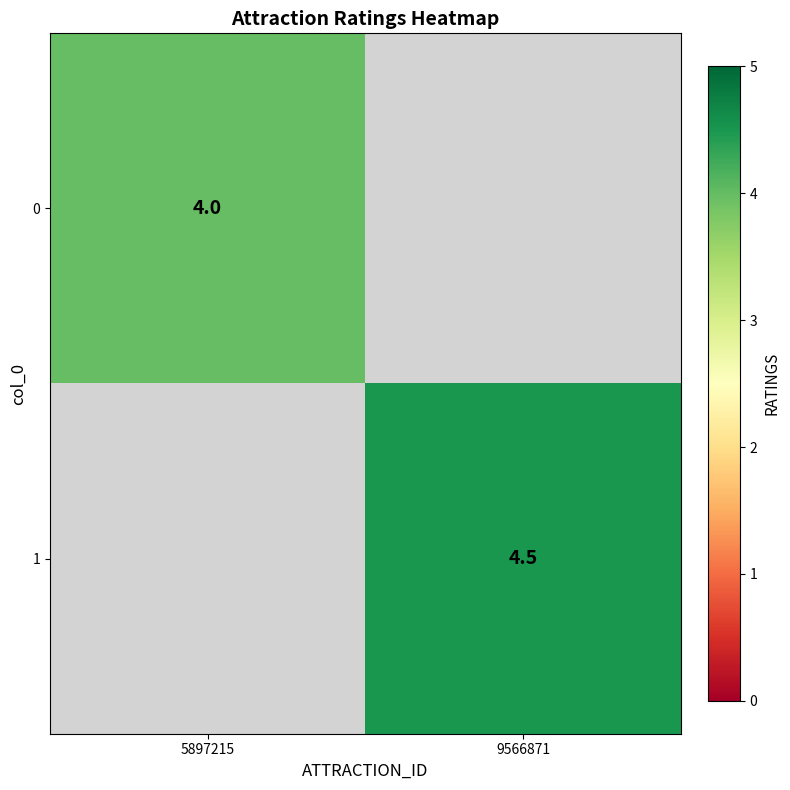

The value of 0 at 5897215 is 4.0. True or false?

True